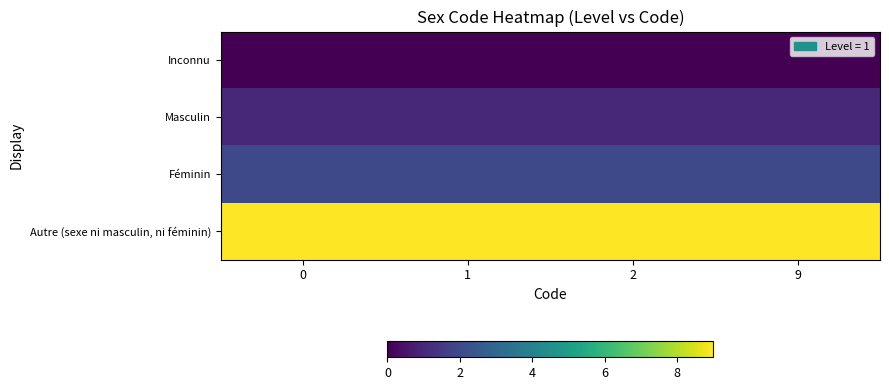

Reading right to left, list all the values displayed in this chart.

Inconnu: 9=0	2=0	1=0	0=0
Masculin: 9=1	2=1	1=1	0=1
Féminin: 9=2	2=2	1=2	0=2
Autre (sexe ni masculin, ni féminin): 9=9	2=9	1=9	0=9